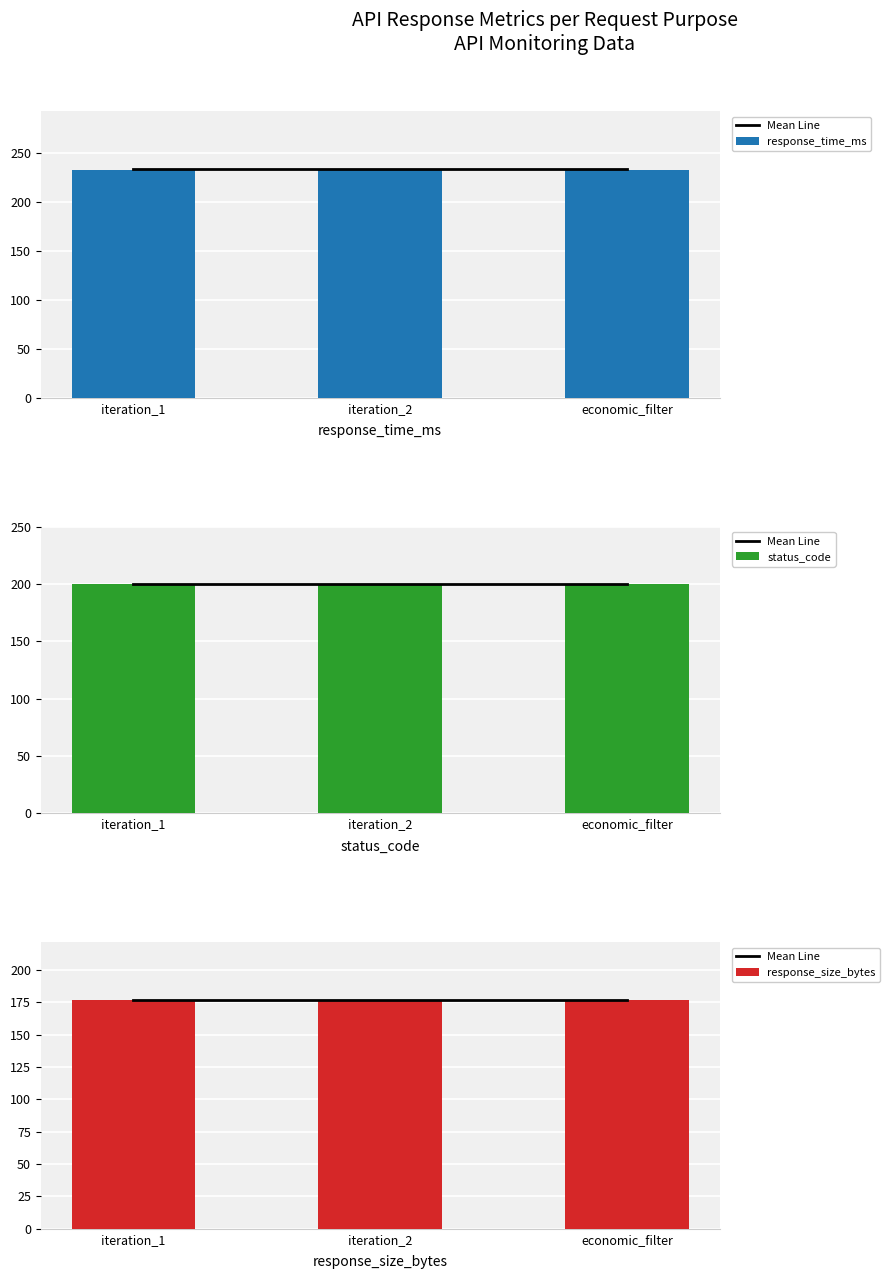

Which series has the largest total across all categories?

response_time_ms